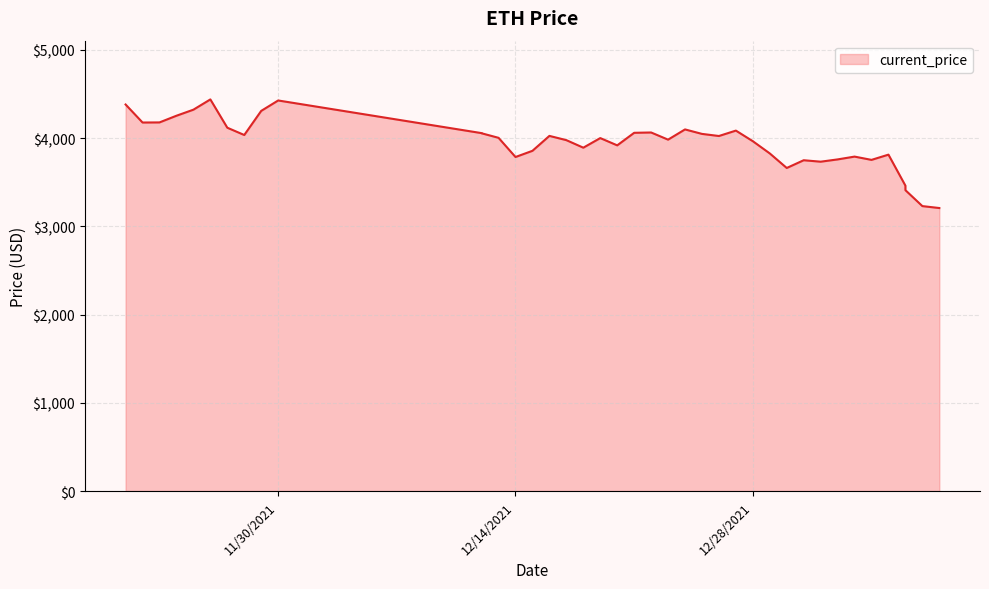

The chart shows a value of 3811.9 at 01/05/2022. True or false?

True